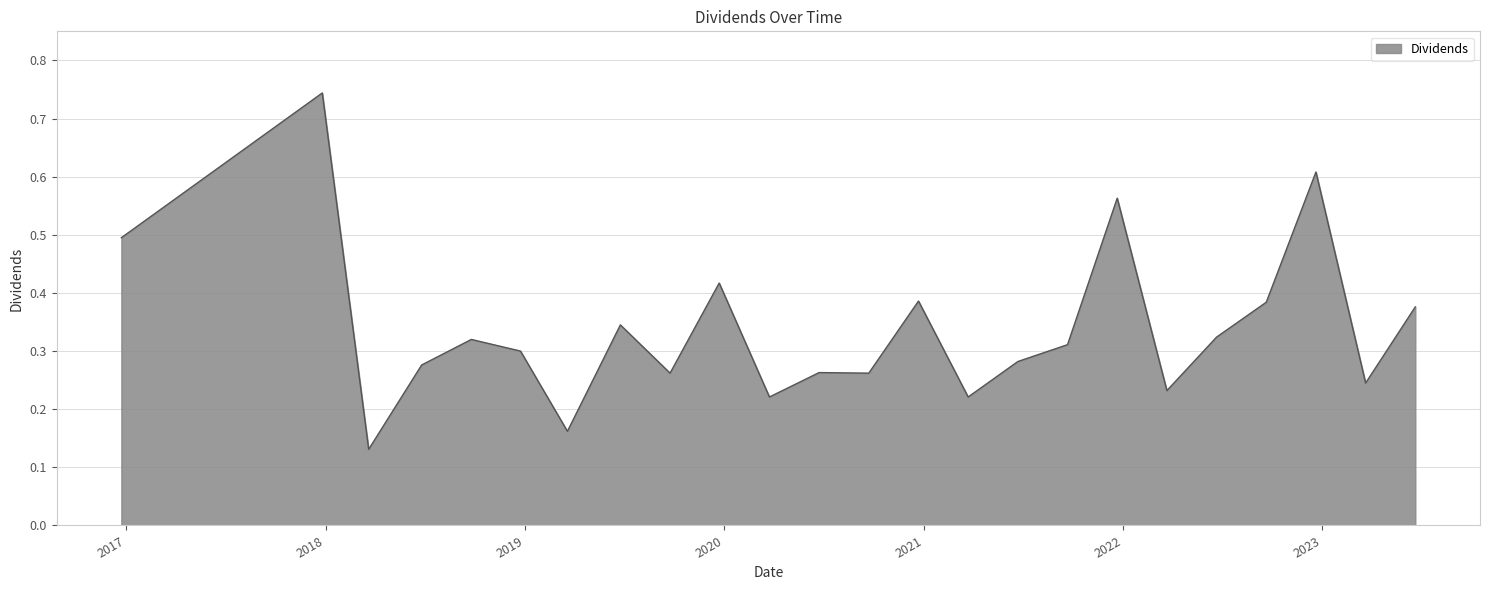

How many distinct data groups are displayed?

1